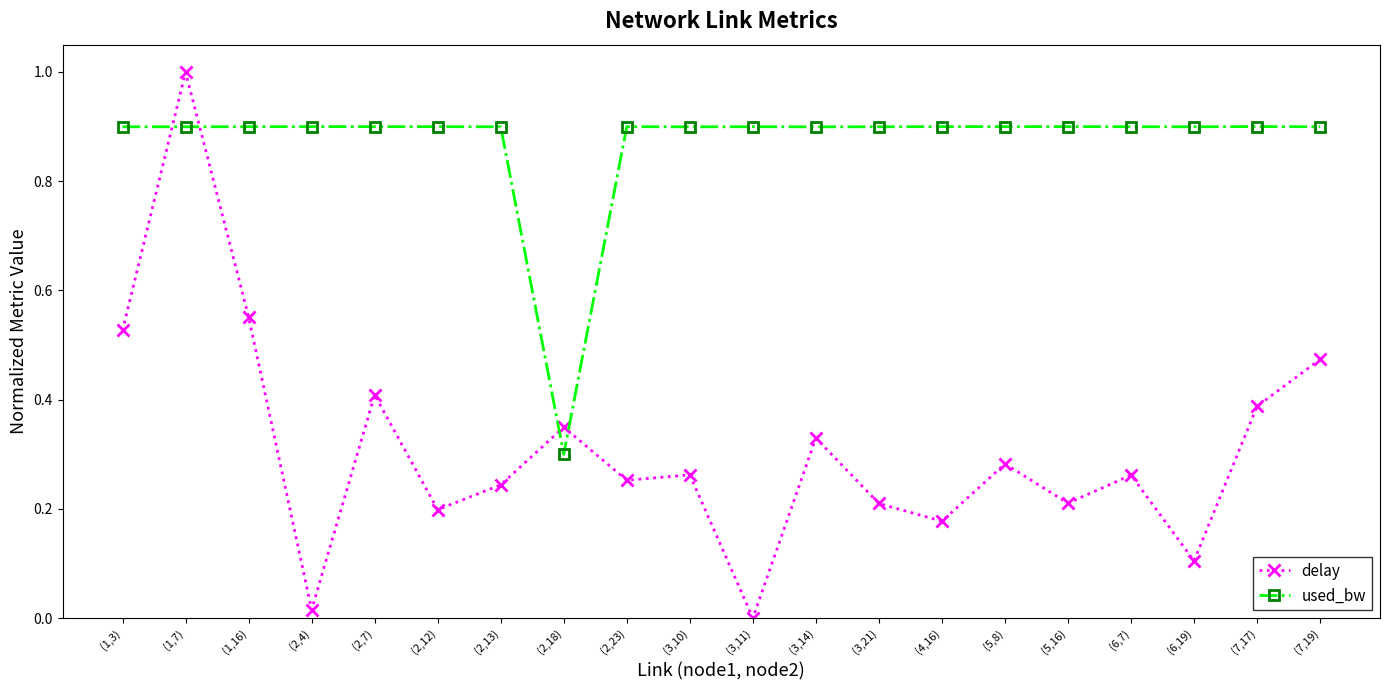

What is the difference between the maximum and minimum values in the delay series?

1.0